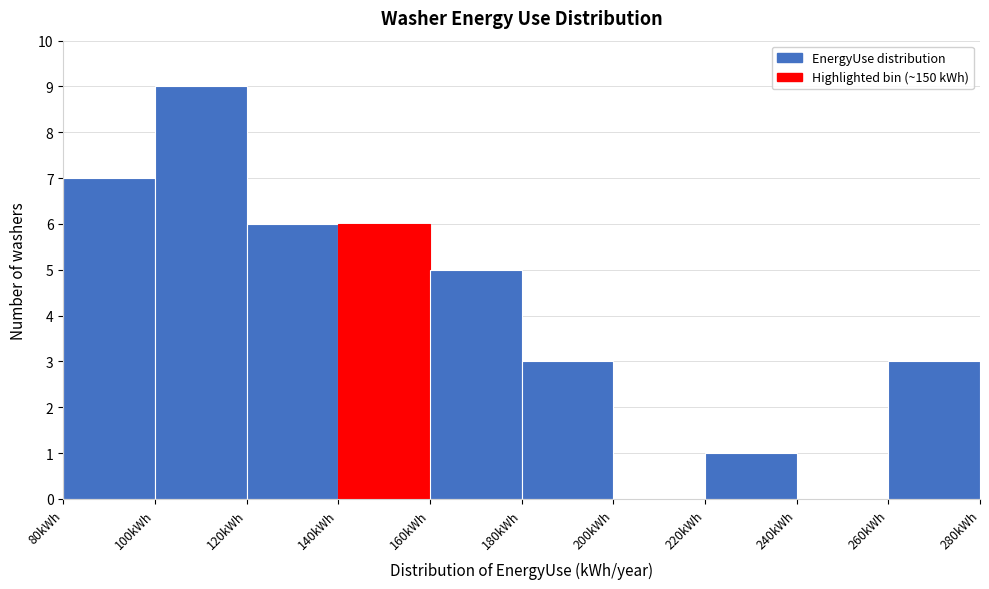

Reading left to right, list every bar in this chart as the range it spans on the x-axis followed by its height. The values are not printed on the chart, so give them approximately, as read against the axis.

80 to 100: 7
100 to 120: 9
120 to 140: 6
140 to 160: 6
160 to 180: 5
180 to 200: 3
200 to 220: 0
220 to 240: 1
240 to 260: 0
260 to 280: 3